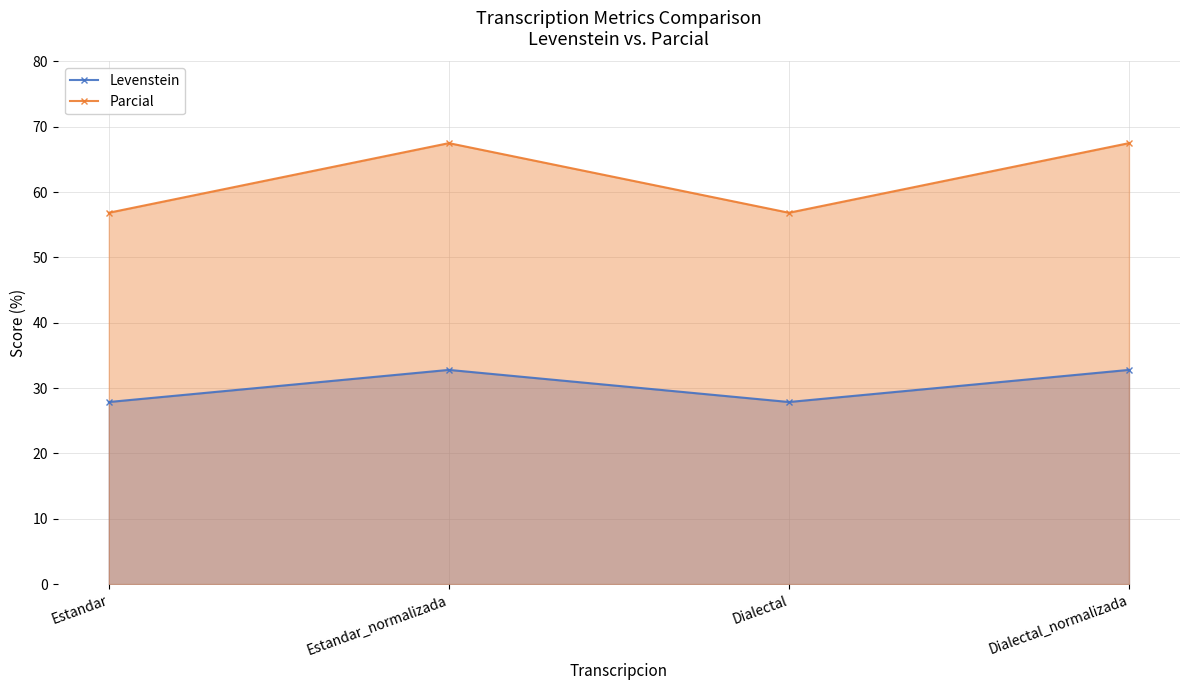

True or false: Parcial has a value of 22.7 at Estandar_normalizada.

False